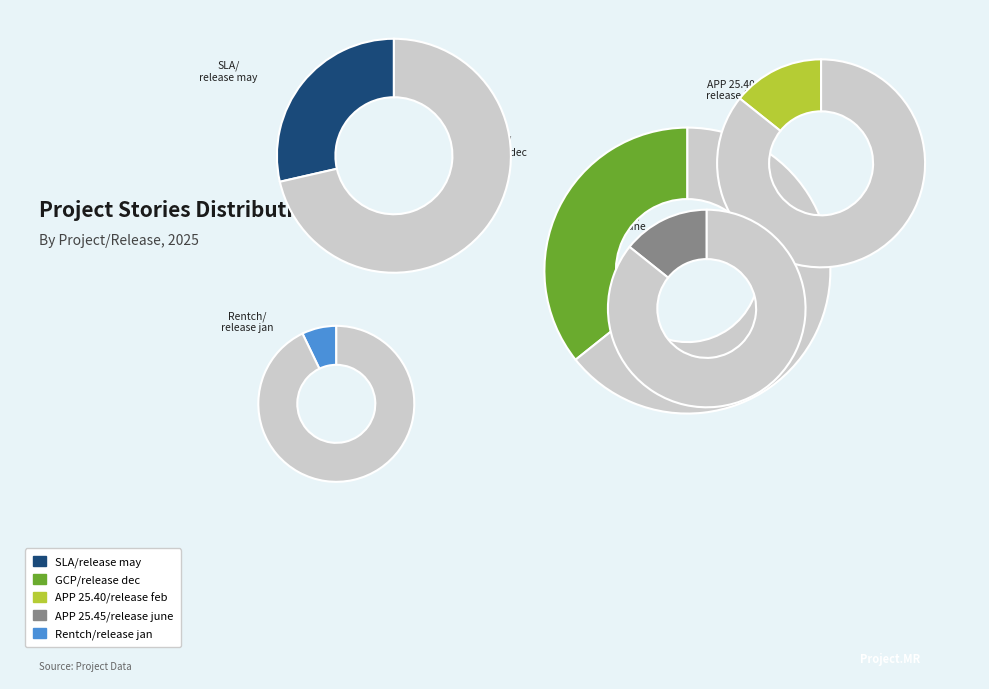

To the nearest percent, what is the difference between the largest and smallest slice percentages?

29%